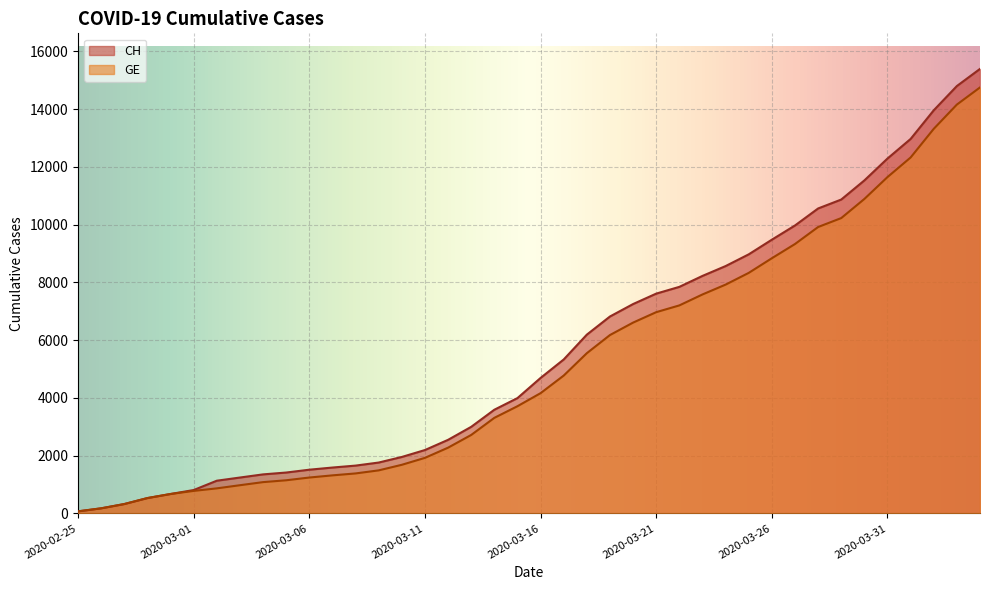

How many series are shown in this chart?

2